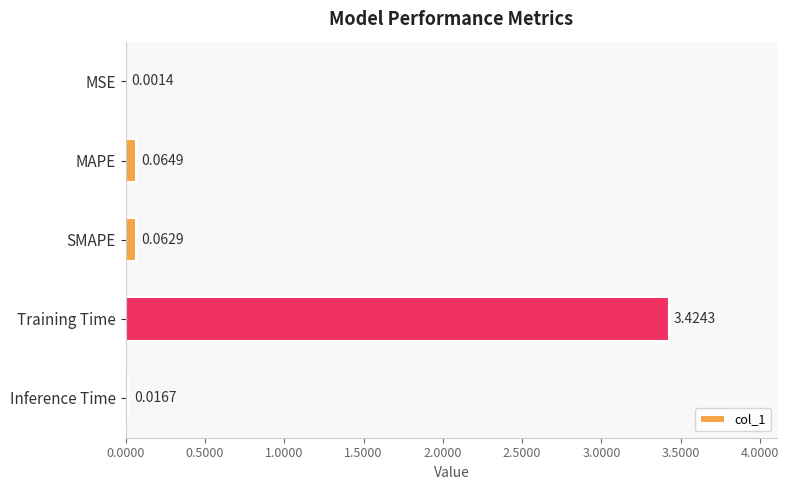

Which has a higher value, Training Time or SMAPE?

Training Time